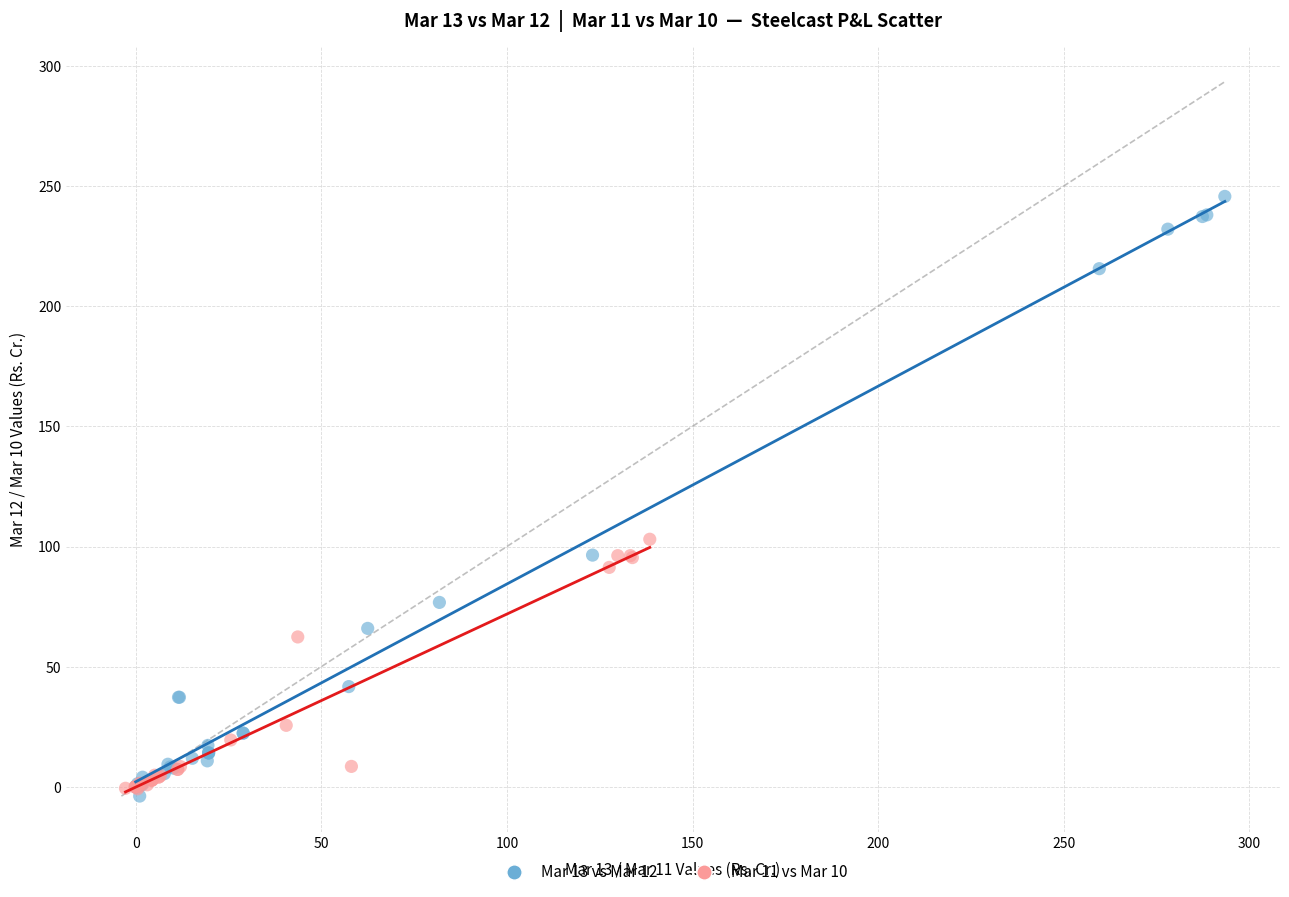

Which series has the largest Y range (max minus min)?

Mar 13 vs Mar 12